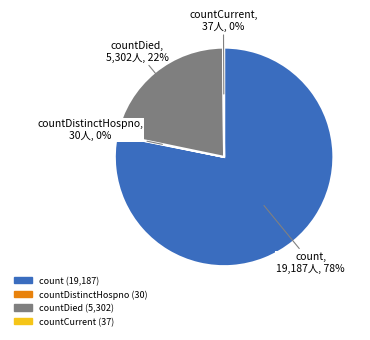

Is there any slice that represents more than half of the pie?

Yes